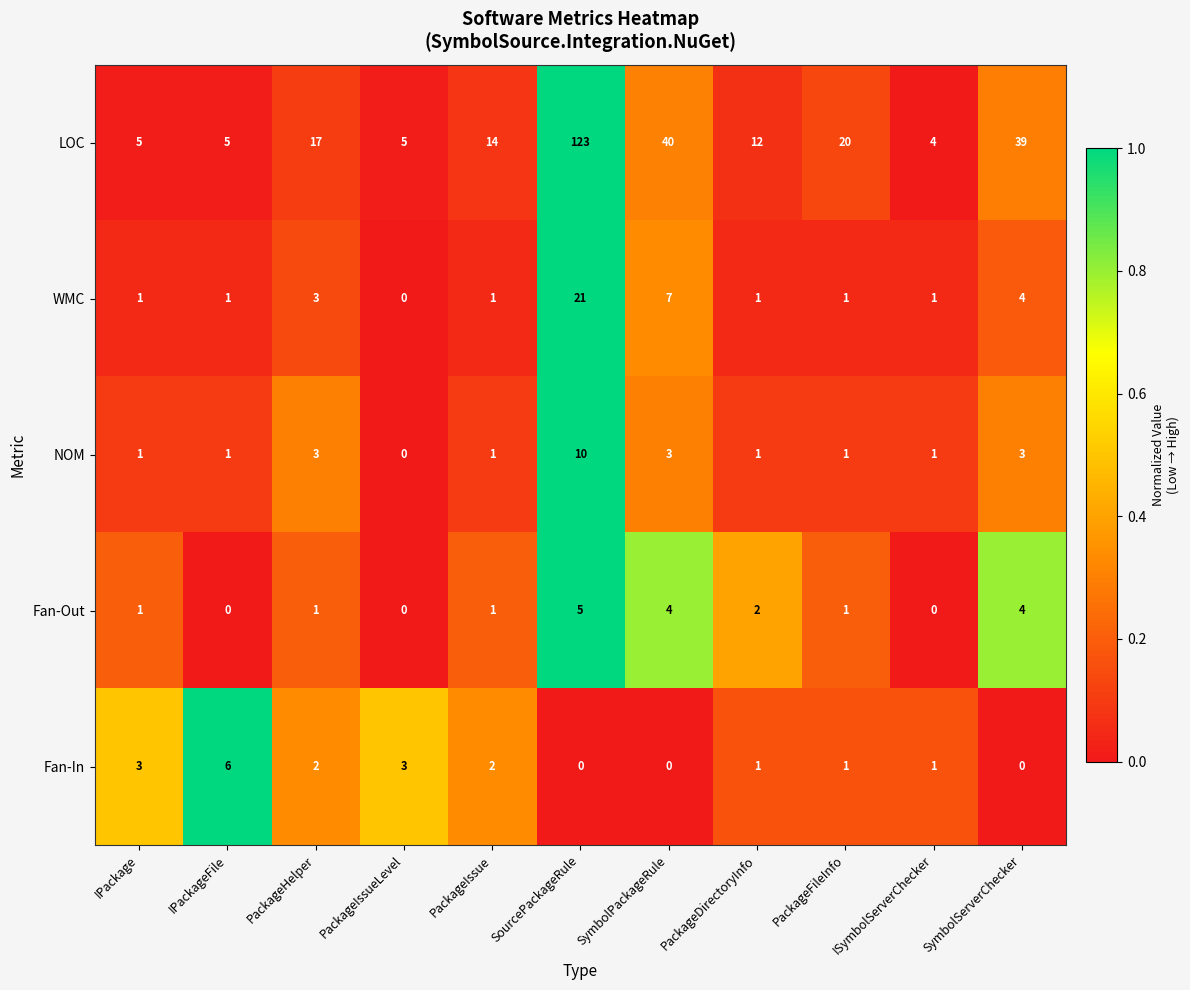

Which series changed the most between PackageFileInfo and SymbolServerChecker?

LOC